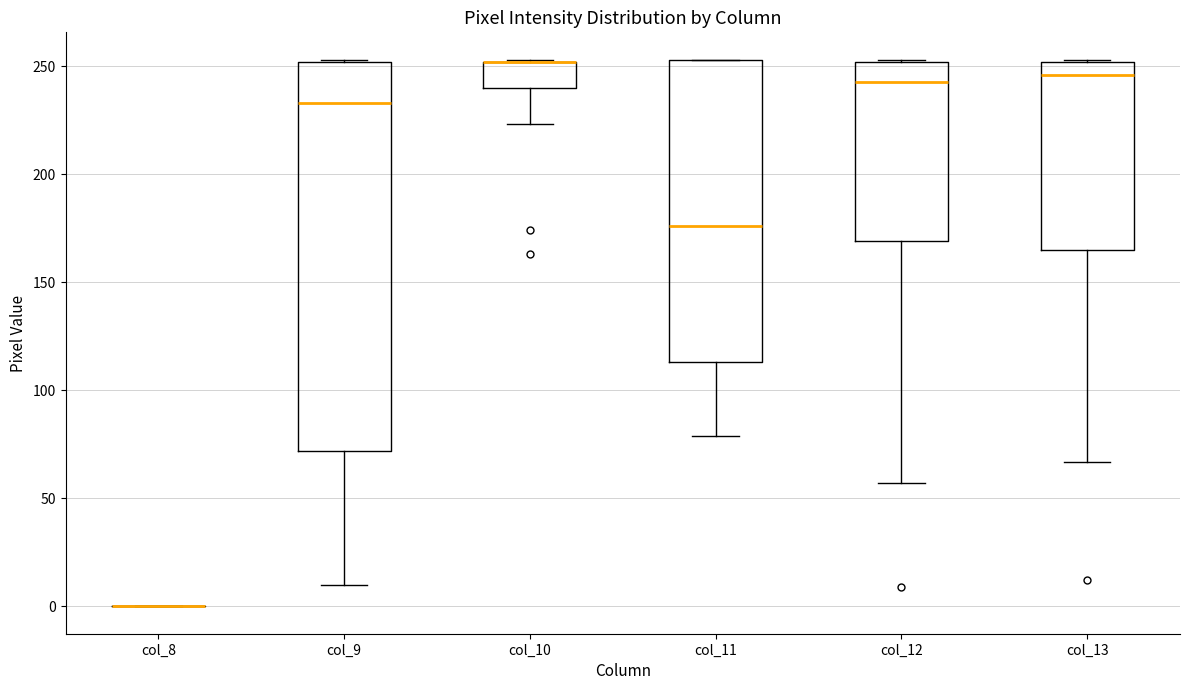

Reading left to right, read every box against the y-axis: the position of its median line, the range the box covers, and the ends of its whiskers. The values are not printed on the chart, so give them approximately, as read against the axis.

col_8: box collapsed to a line at 0, whiskers 0 to 0
col_9: median 235, box 70 to 250, whiskers 10 to 255
col_10: median 250 (drawn on the box's upper edge), box 240 to 250, whiskers 225 to 255
col_11: median 175, box 115 to 255, whiskers 80 to 255
col_12: median 245, box 170 to 250, whiskers 55 to 255
col_13: median 245, box 165 to 250, whiskers 65 to 255